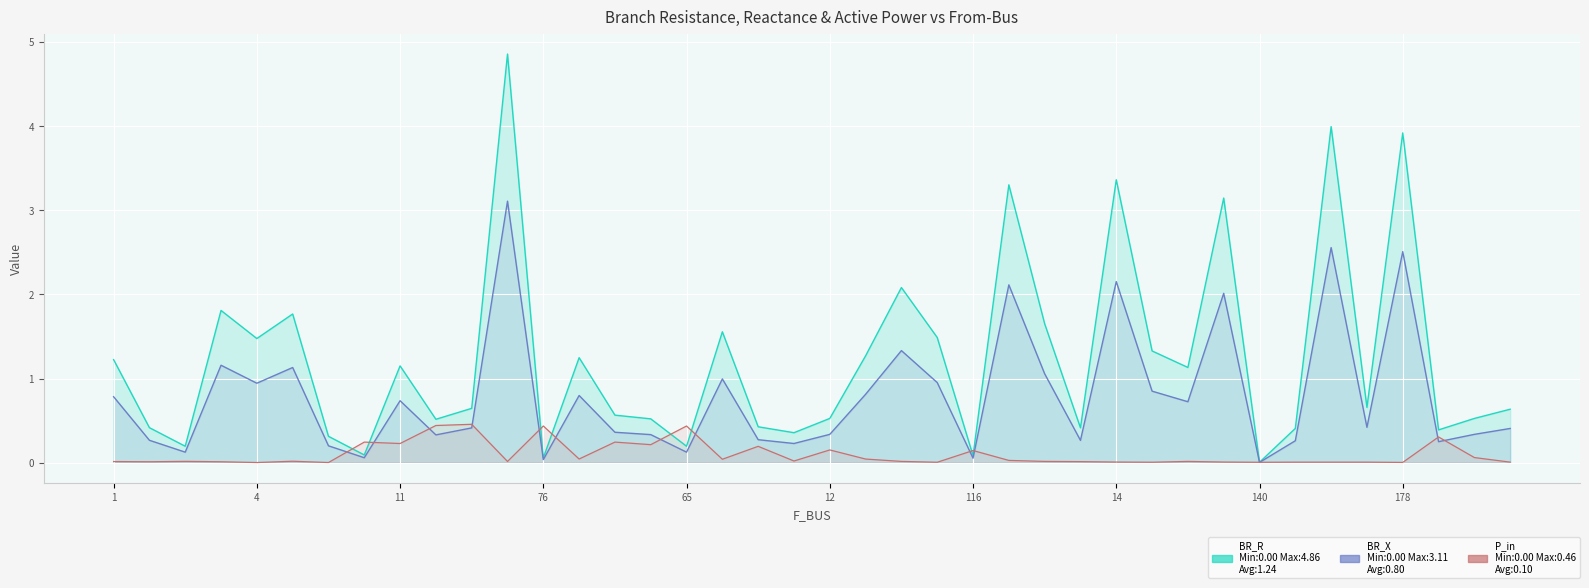

How many interior local peaks does the P_in series have?

12